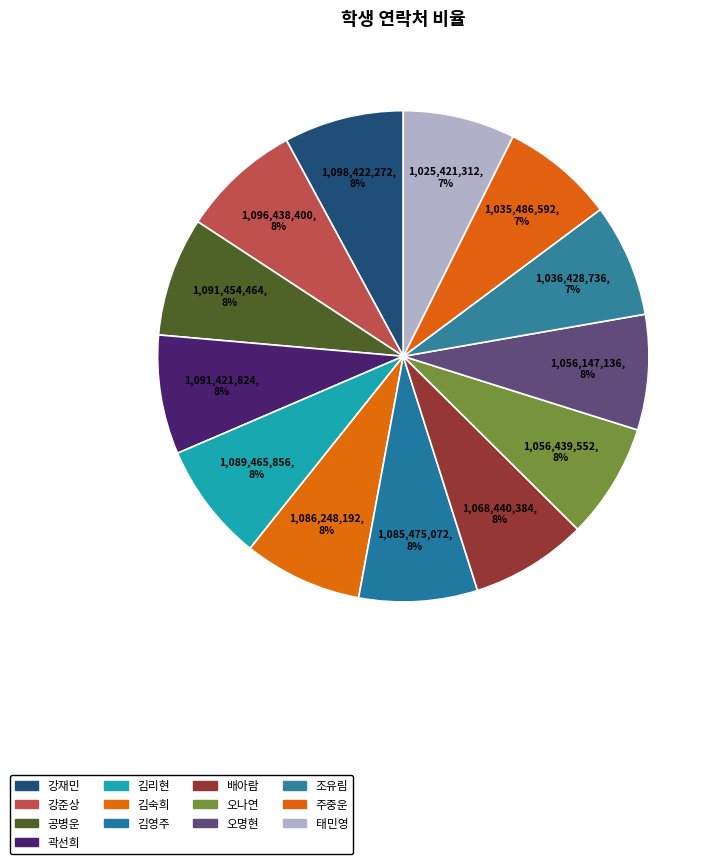

Rank the categories by value from highest to lowest.

강재민, 강준상, 공병운, 곽선희, 김리현, 김숙희, 김영주, 배아람, 오나연, 오명현, 조유림, 주중운, 태민영